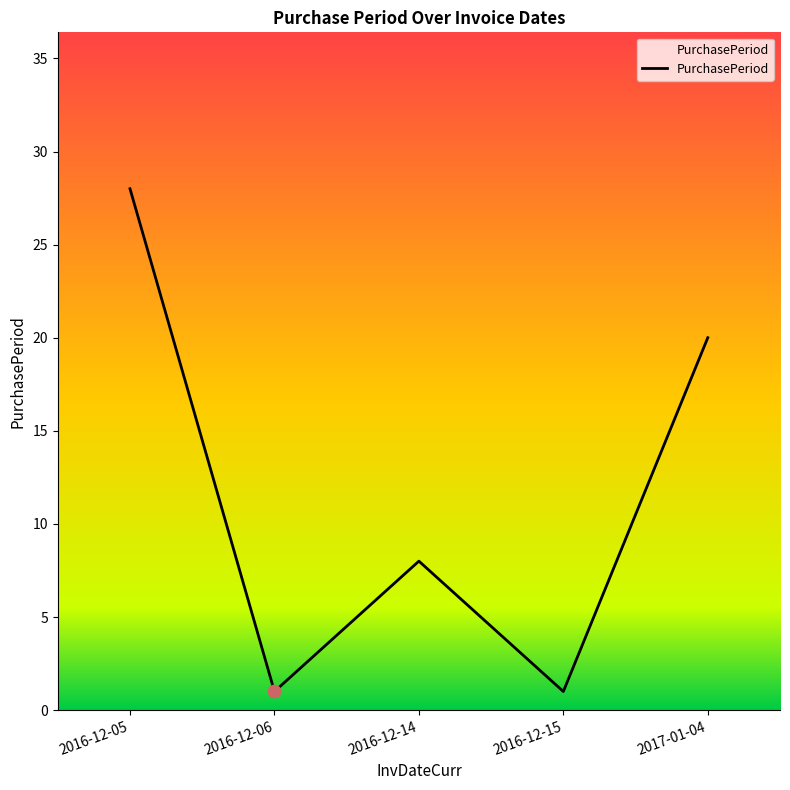

Between 2017-01-04 and 2016-12-14, which is larger?

2017-01-04